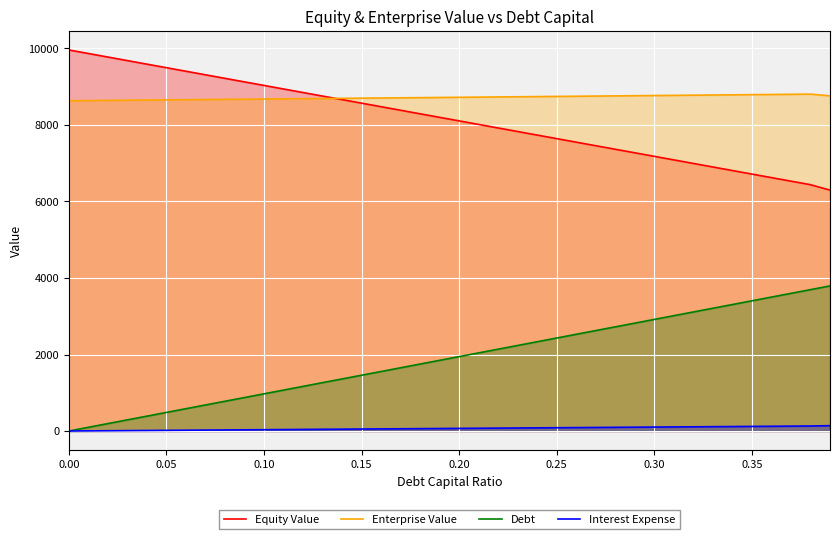

True or false: Debt and Equity Value cross at least once.

False